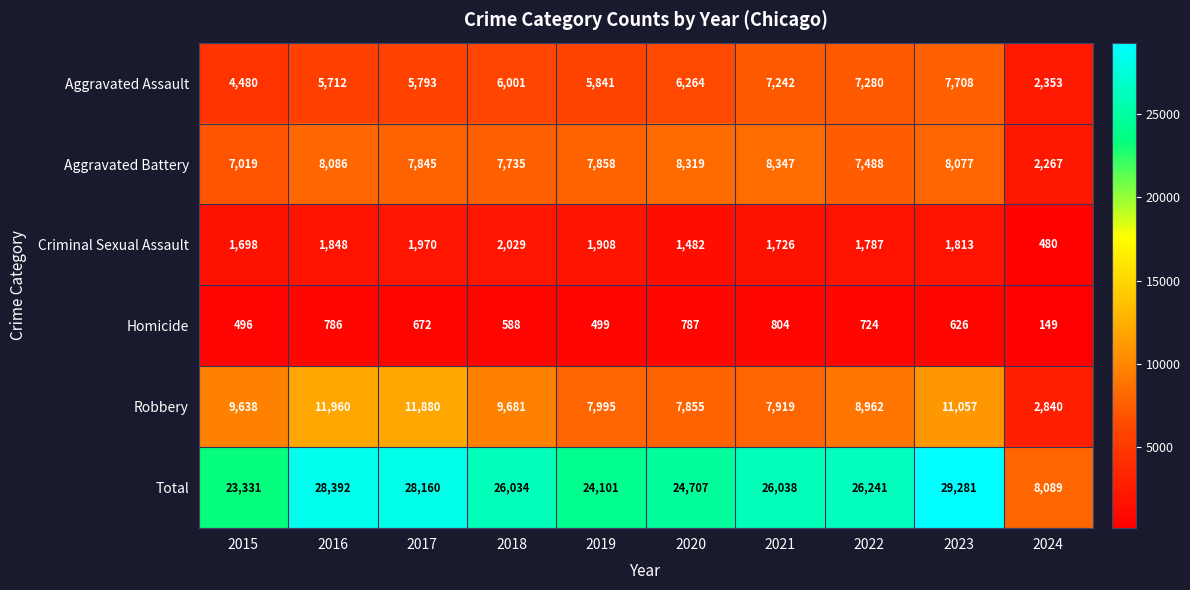

What is the difference between the maximum and minimum values in the Robbery series?

9120